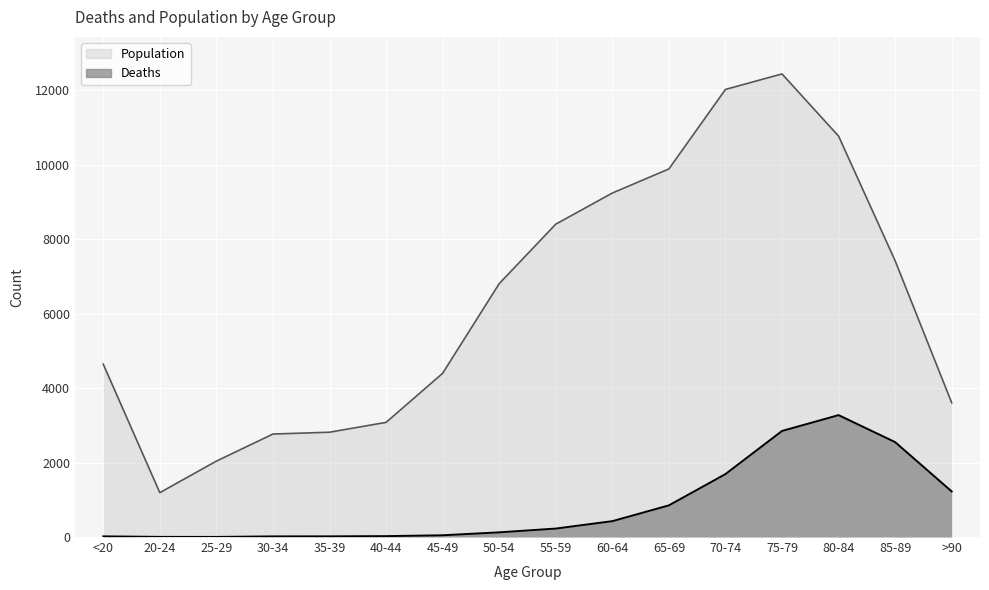

At which category does the chart reach its peak across all series?

75-79